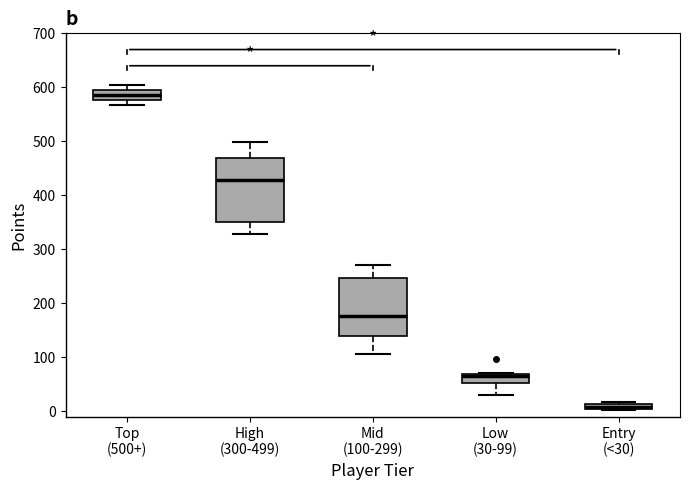

Which box's median line is the lowest?

Entry (<30)